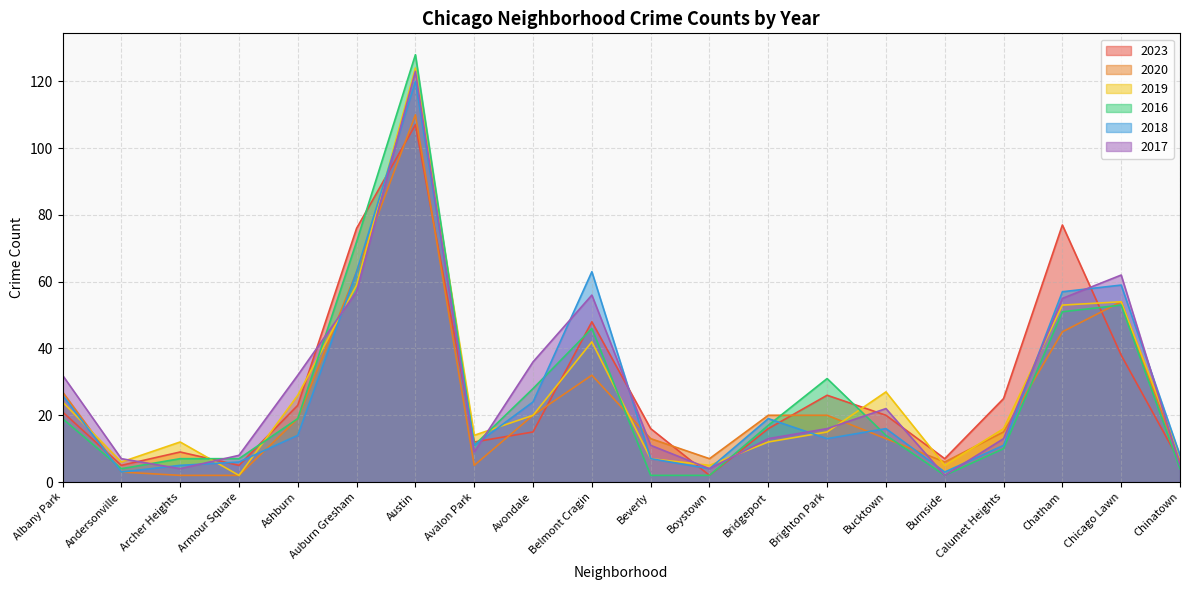

What value does the 2020 series have at Beverly?

13